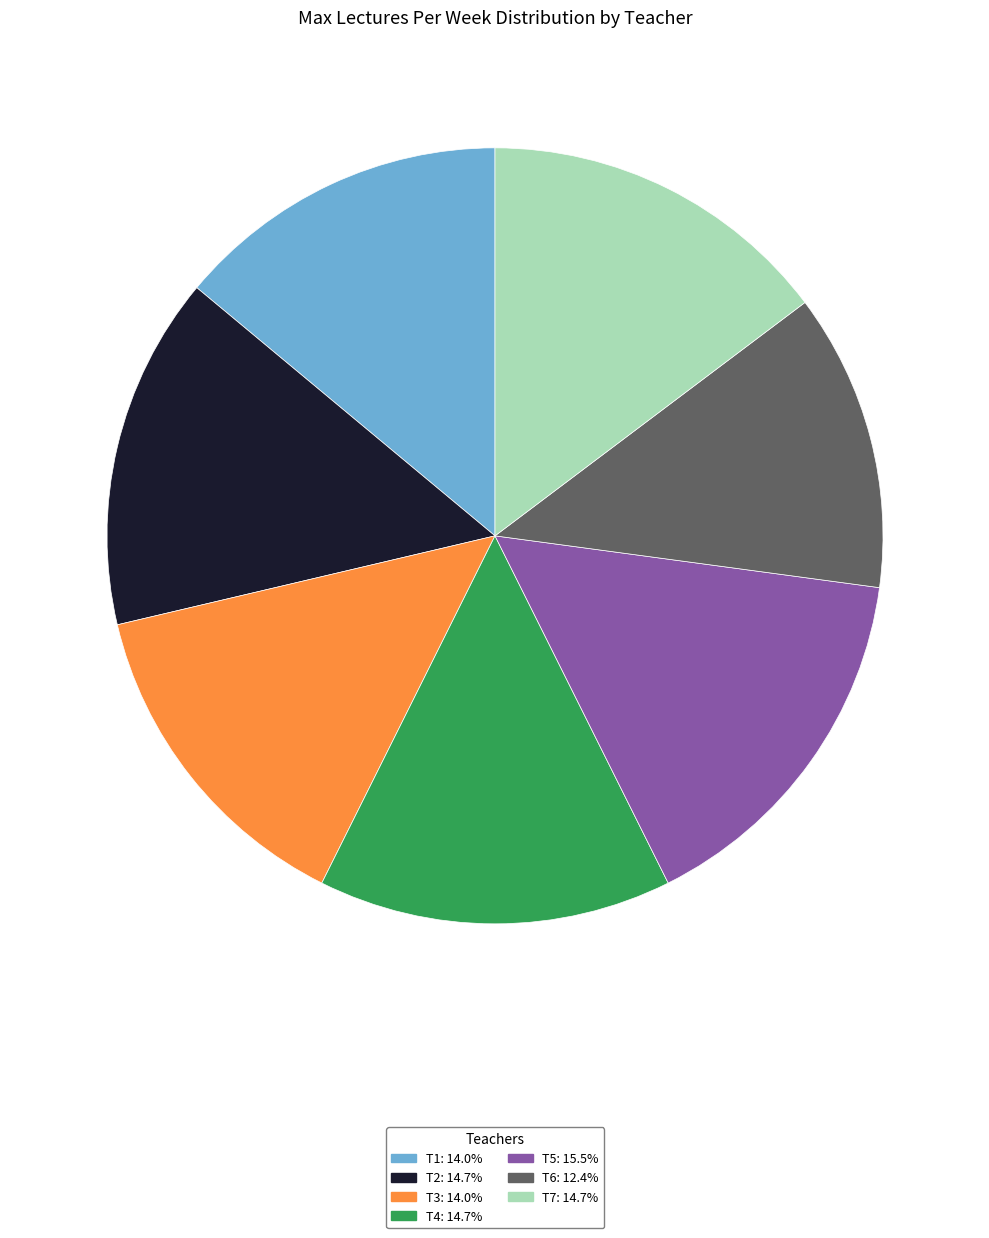

What is the ratio of the value at T4 to the value at T2?

1.0